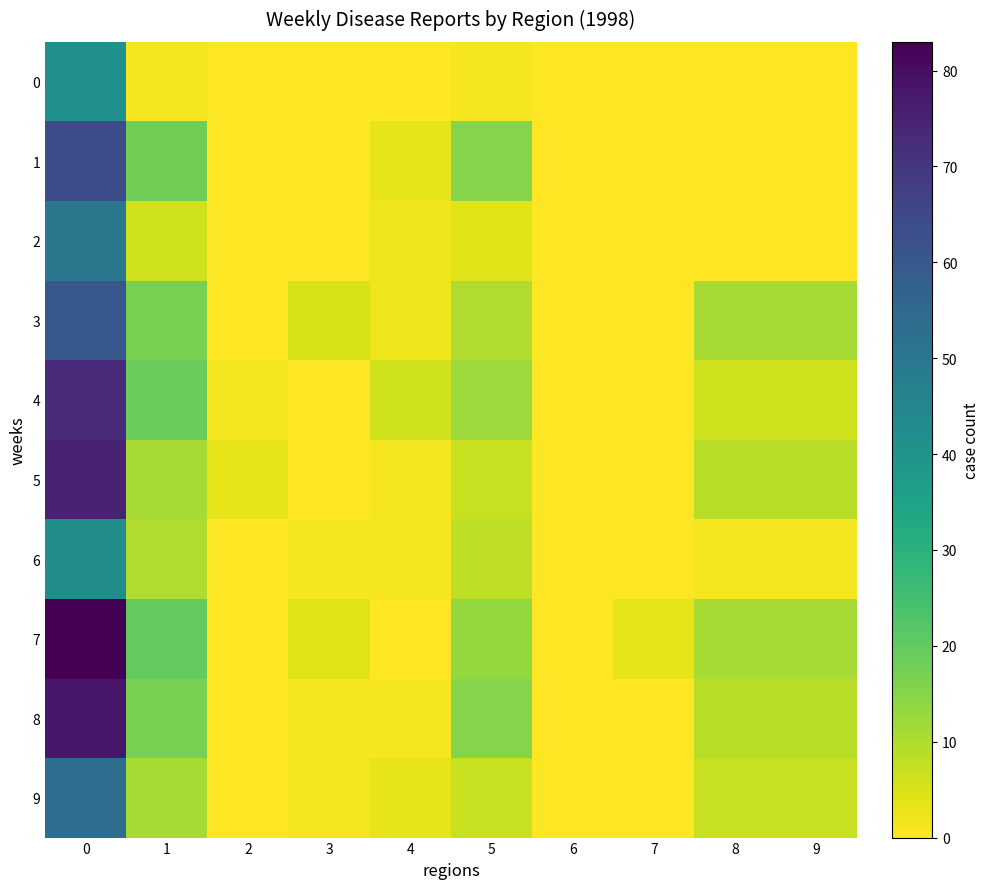

What is the greatest value displayed?

83